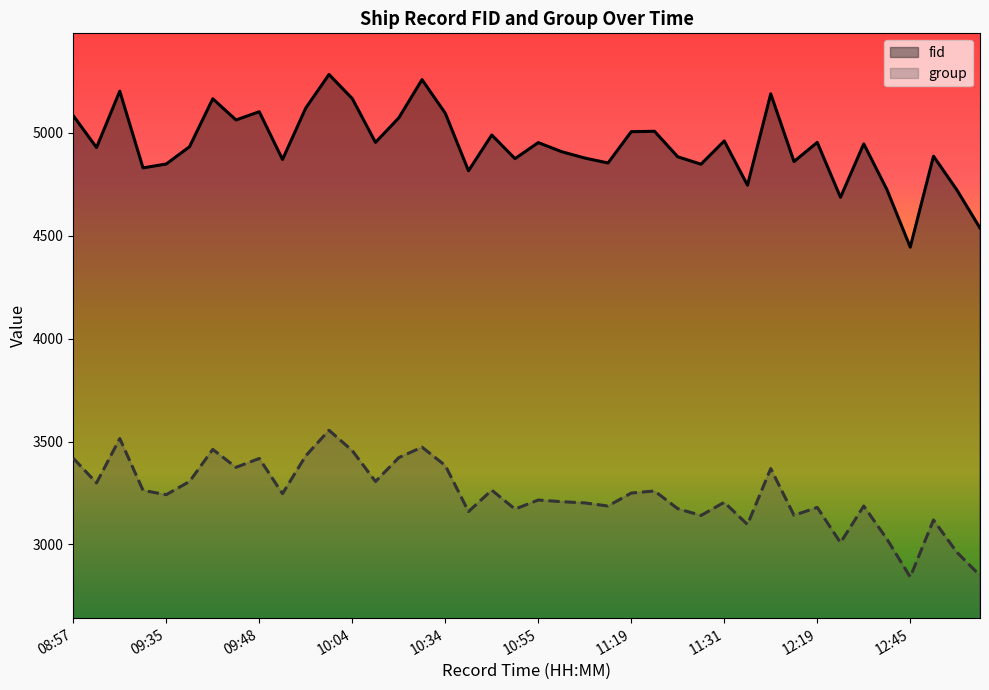

How many data points in fid are above 4947?

19